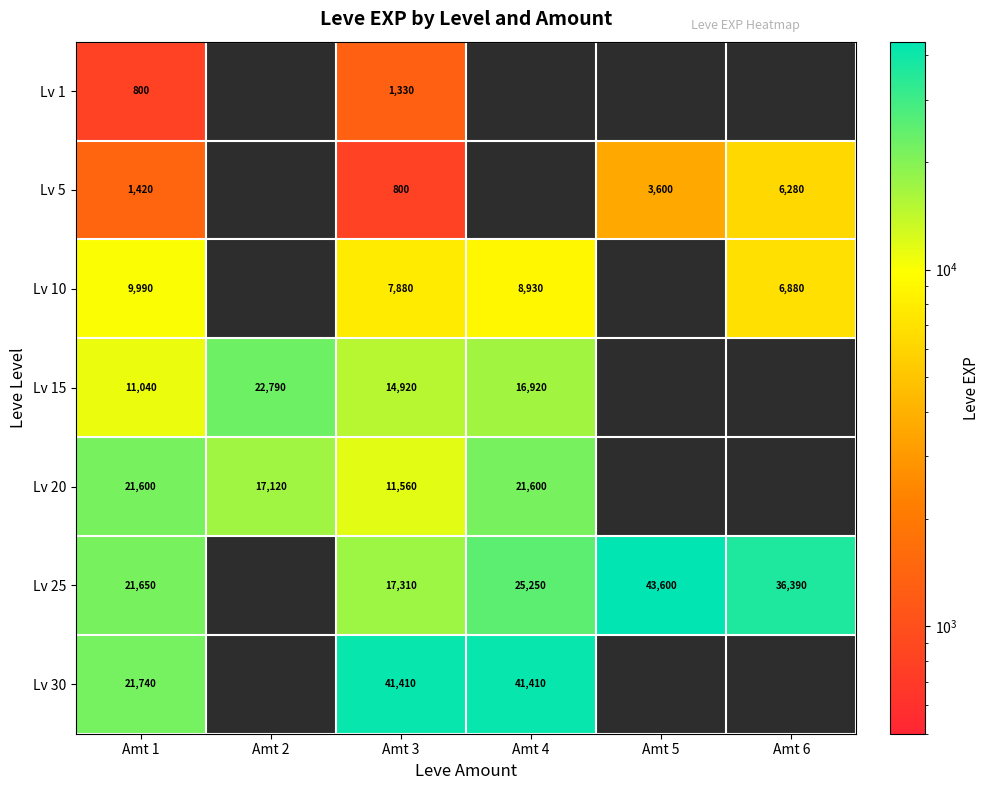

Is it true that Lv 25 equals 43600 at Amt 5?

True